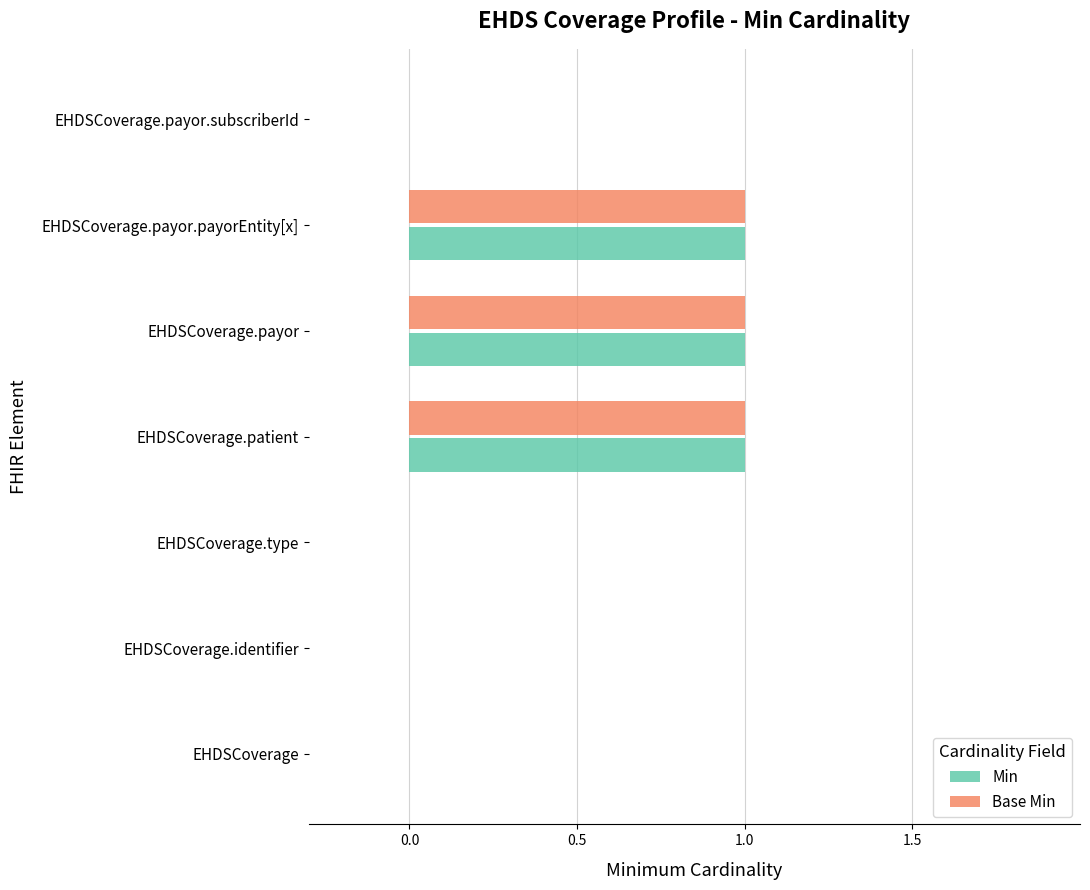

The Min series shows 1 at EHDSCoverage.payor.payorEntity[x]. True or false?

True